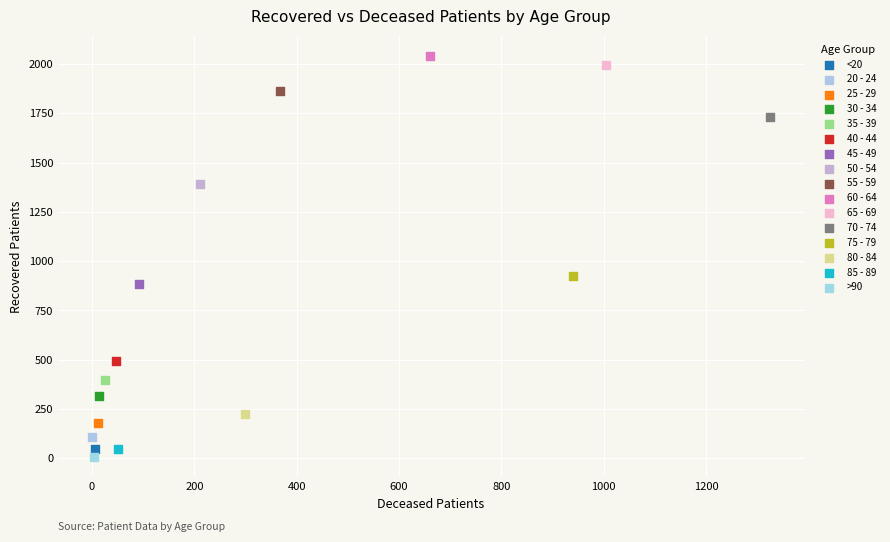

What are all the series names shown in the legend?

<20, 20 - 24, 25 - 29, 30 - 34, 35 - 39, 40 - 44, 45 - 49, 50 - 54, 55 - 59, 60 - 64, 65 - 69, 70 - 74, 75 - 79, 80 - 84, 85 - 89, >90